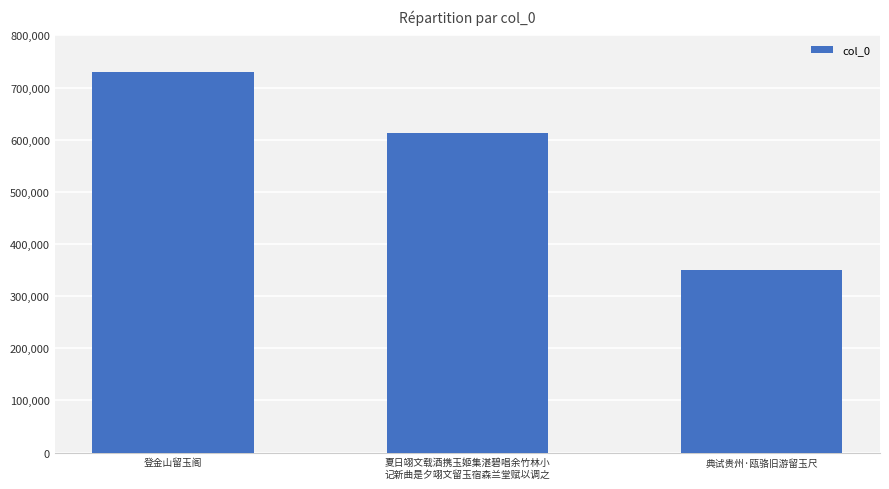

What is the minimum value shown in the chart?

349582